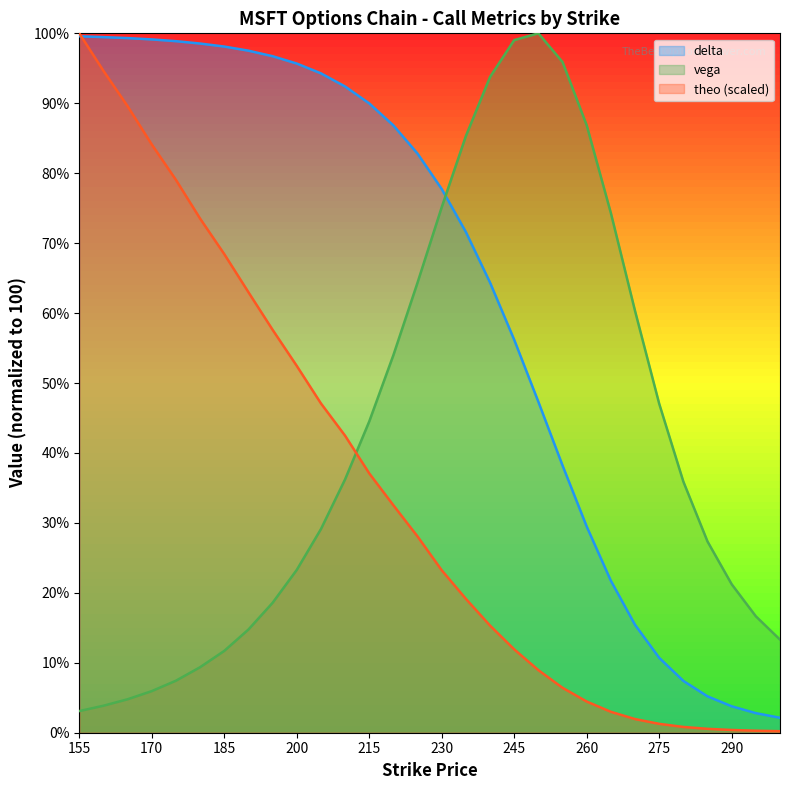

What is the maximum value shown in the chart?

100.0